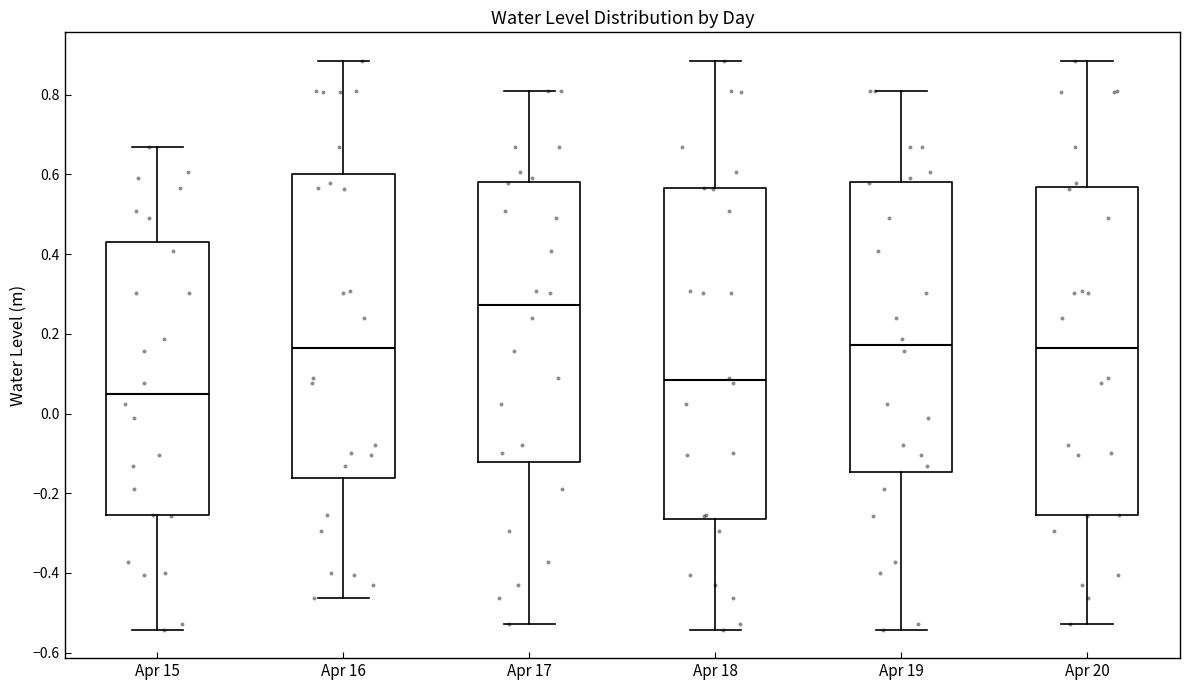

Reading left to right, transcribe this box plot: for each box, give where its median line is, the range the box spans, and where its two whiskers end, as read against the y-axis. The values are not printed on the chart, so give them approximately, as read against the axis.

Apr 15: median 0.06, box -0.26 to 0.42, whiskers -0.54 to 0.66
Apr 16: median 0.16, box -0.16 to 0.60, whiskers -0.46 to 0.88
Apr 17: median 0.28, box -0.12 to 0.58, whiskers -0.52 to 0.82
Apr 18: median 0.08, box -0.26 to 0.56, whiskers -0.54 to 0.88
Apr 19: median 0.18, box -0.14 to 0.58, whiskers -0.54 to 0.82
Apr 20: median 0.16, box -0.26 to 0.56, whiskers -0.52 to 0.88